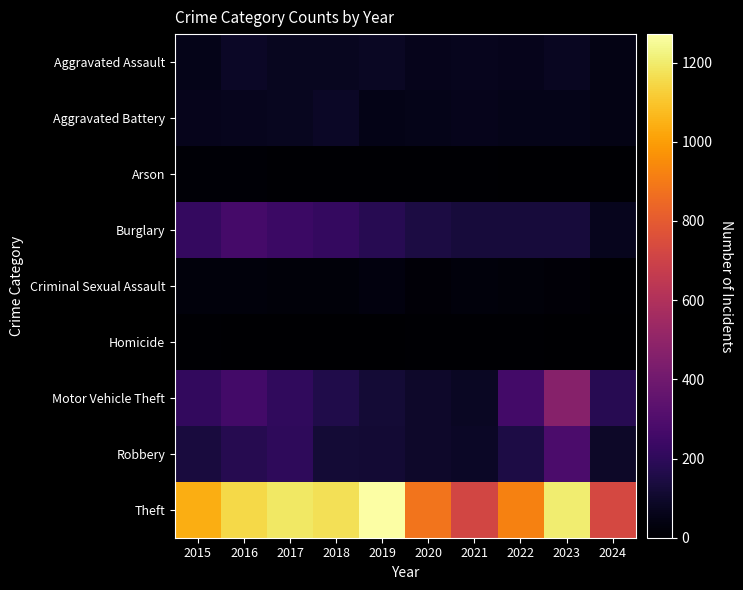

List the series in order of their peak value, lowest first.

Homicide, Arson, Criminal Sexual Assault, Aggravated Battery, Aggravated Assault, Burglary, Robbery, Motor Vehicle Theft, Theft